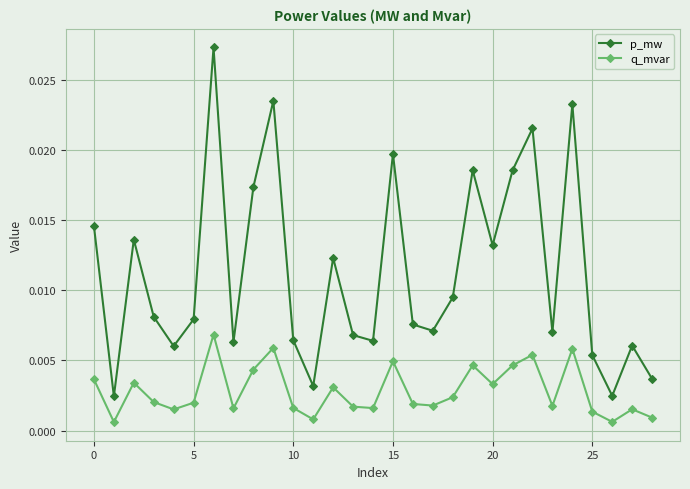

True or false: p_mw and q_mvar cross at least once.

False